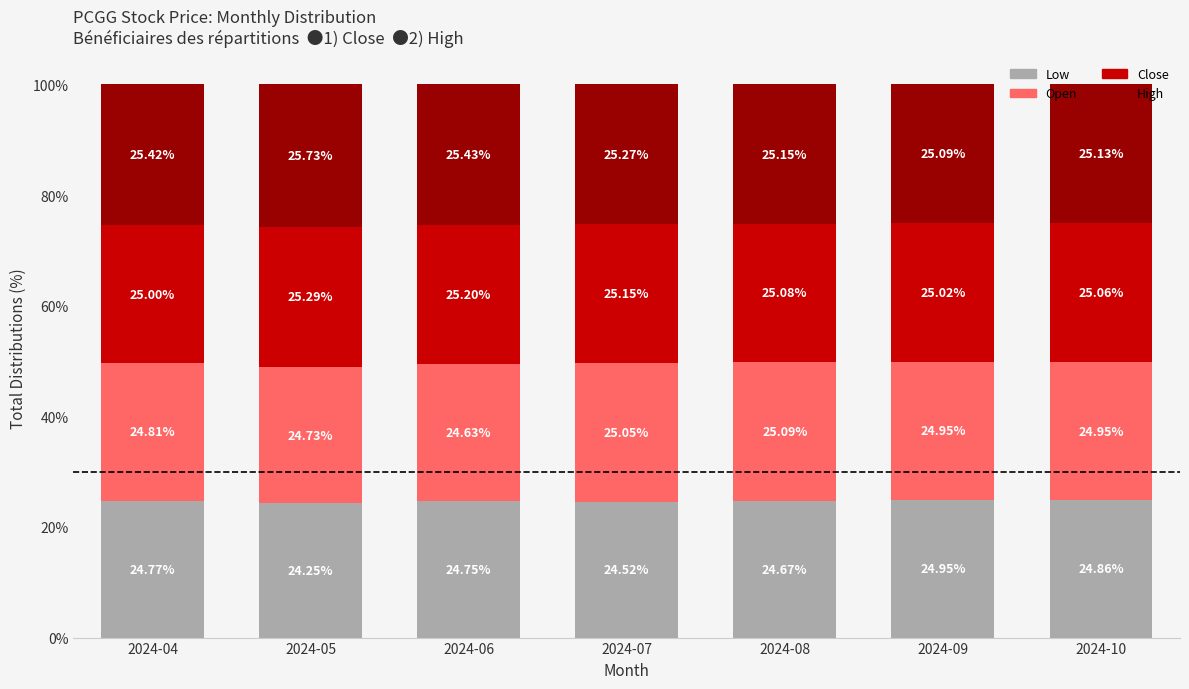

At which label is Low closest to 24?

2024-05